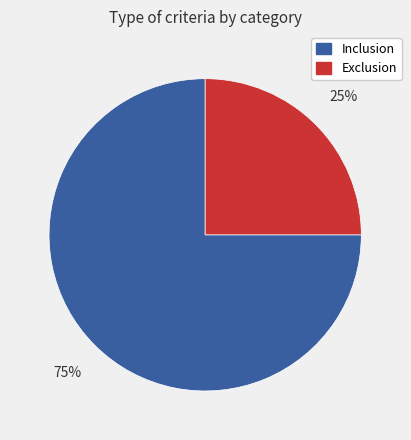

To the nearest percent, what is the average slice percentage?

50%